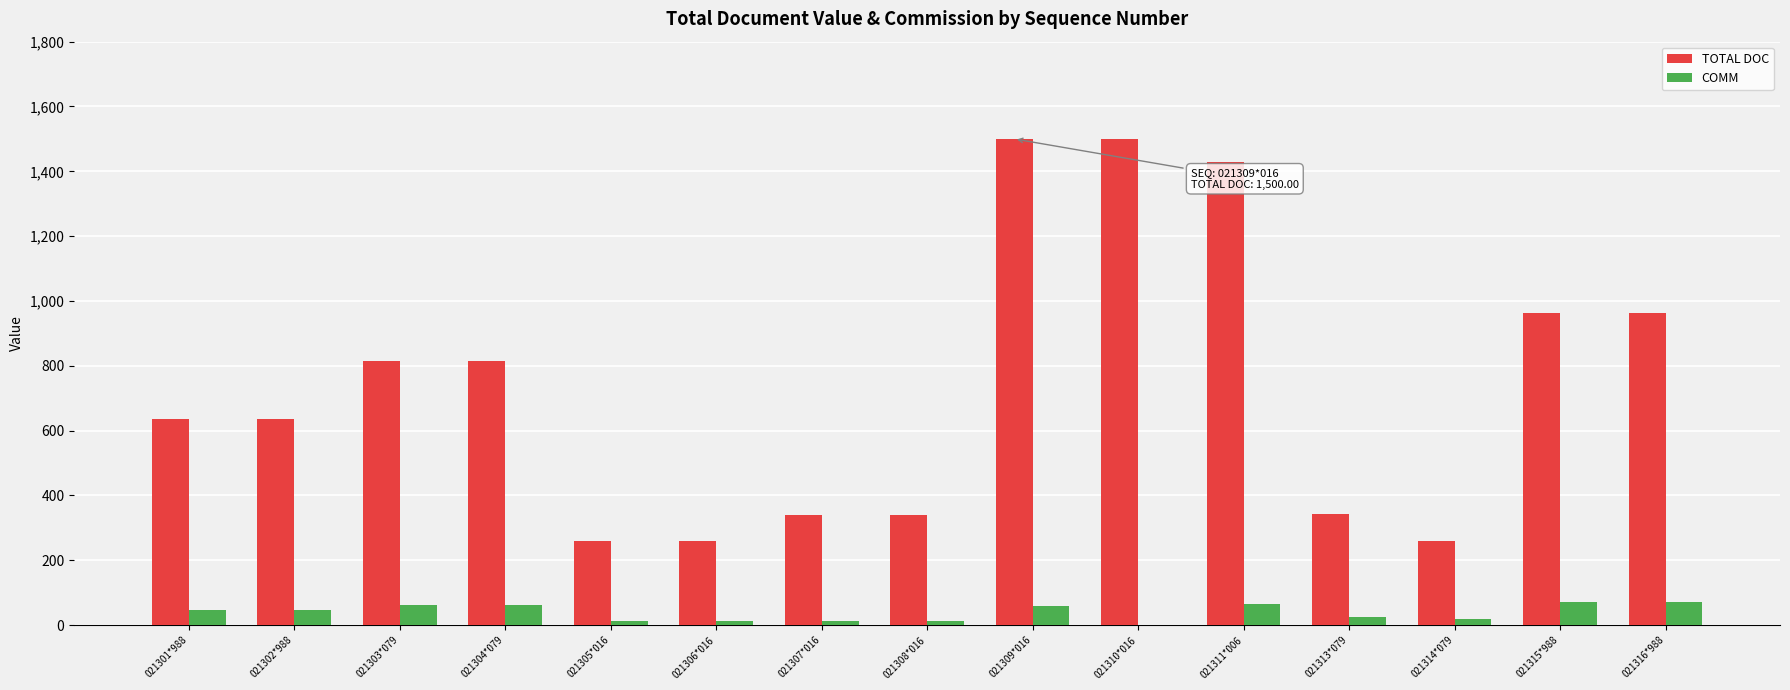

True or false: TOTAL DOC has a value of 963.5 at 021316*988.

True